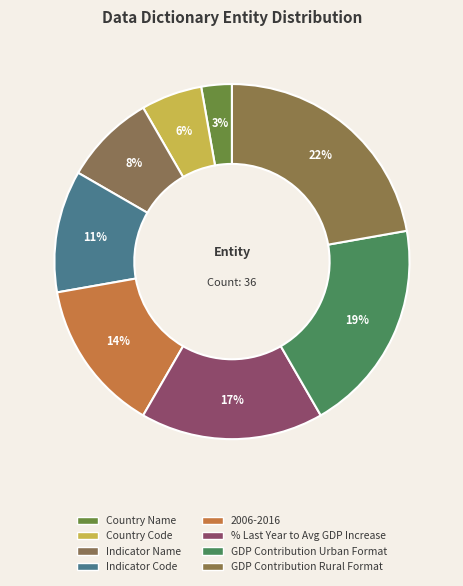

How many segments does this pie chart have?

8